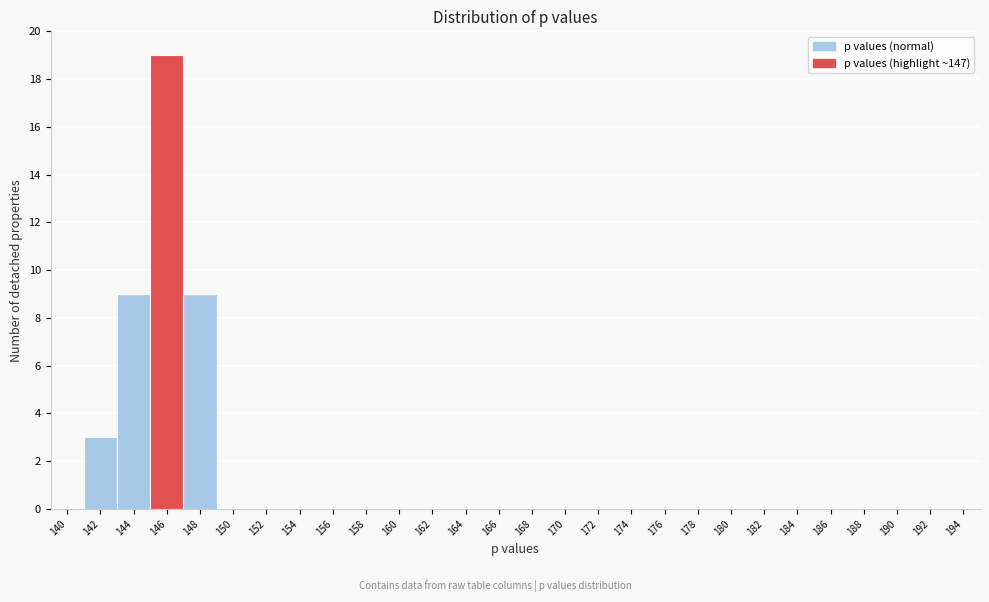

Reading left to right, what are all the values shown in this chart?

140=0	142=3	144=9	146=19	148=9	150=0	152=0	154=0	156=0	158=0	160=0	162=0	164=0	166=0	168=0	170=0	172=0	174=0	176=0	178=0	180=0	182=0	184=0	186=0	188=0	190=0	192=0	194=0